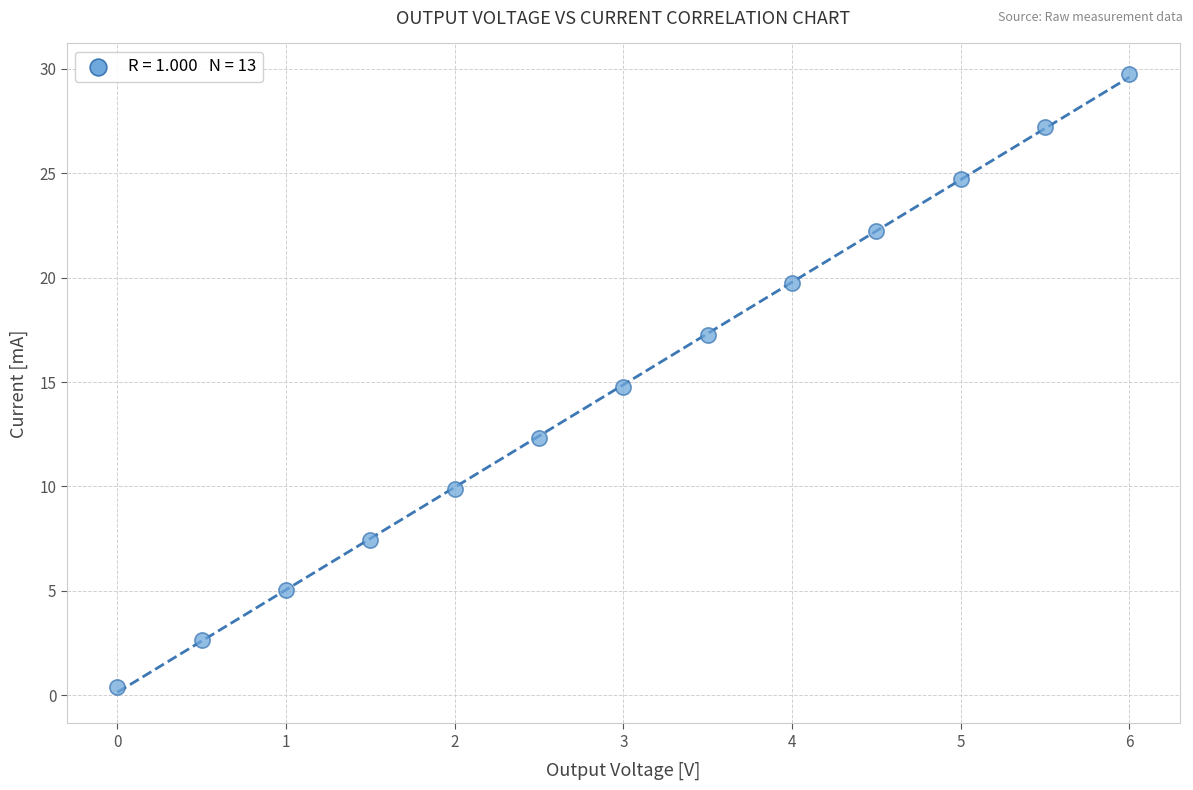

List the coordinates of all points as (X, Y) pairs, reading left to right.

(0.0, 0.4)  (0.5, 2.6)  (1.0, 5.0)  (1.5, 7.4)  (2.0, 9.9)  (2.5, 12.3)  (3.0, 14.8)  (3.5, 17.2)  (4.0, 19.7)  (4.5, 22.2)  (5.0, 24.7)  (5.5, 27.2)  (6.0, 29.7)